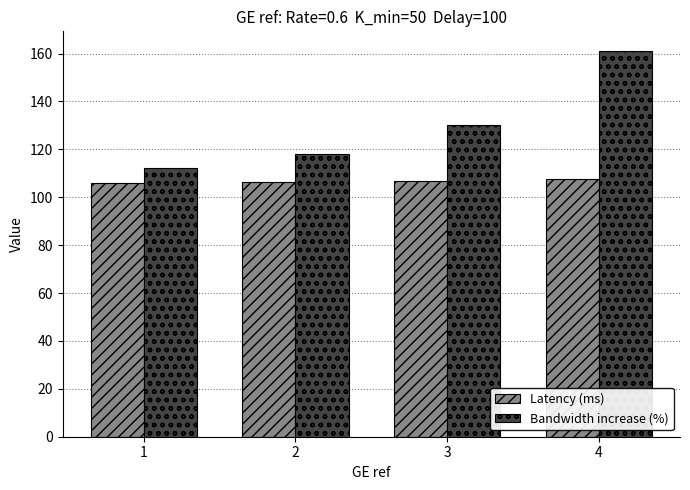

Count the number of data series in this chart.

2